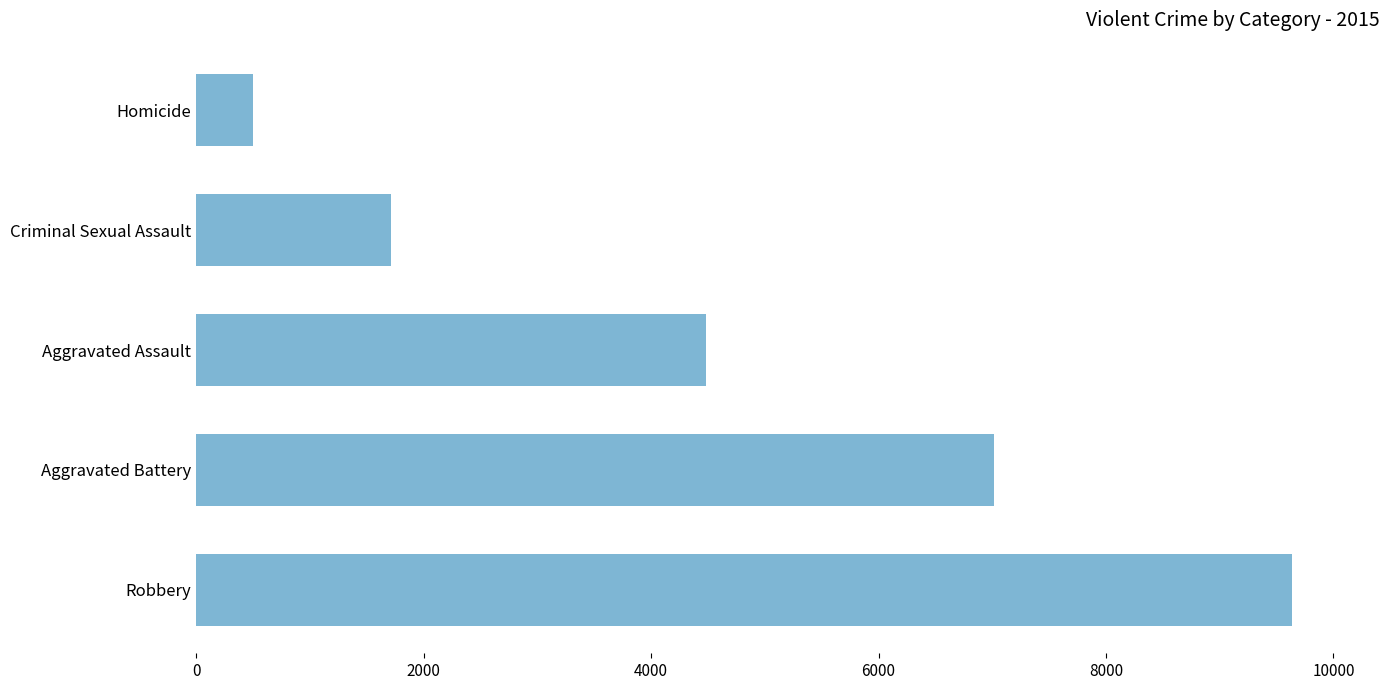

Does the chart contain any negative values?

No